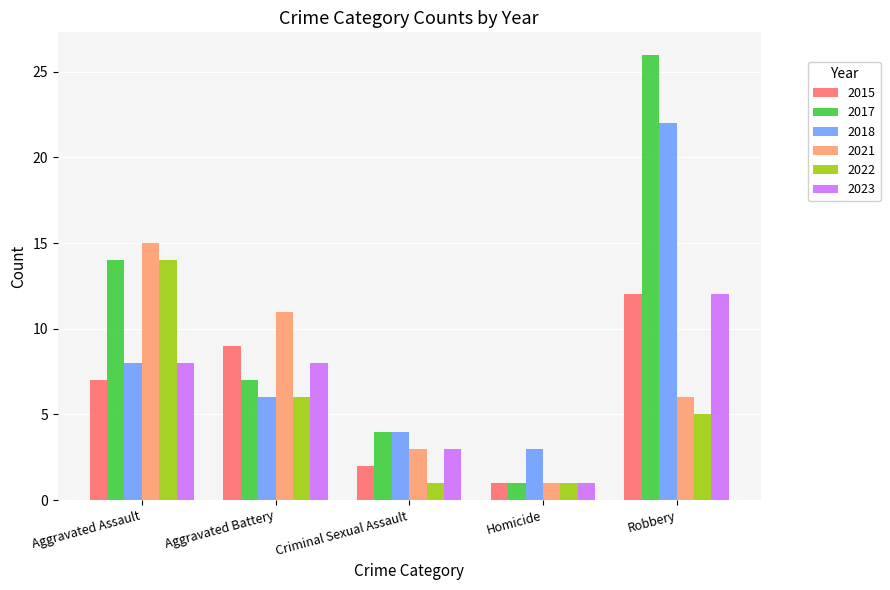

Reading left to right, extract all data points from this chart.

2015: Aggravated Assault=7	Aggravated Battery=9	Criminal Sexual Assault=2	Homicide=1	Robbery=12
2017: Aggravated Assault=14	Aggravated Battery=7	Criminal Sexual Assault=4	Homicide=1	Robbery=26
2018: Aggravated Assault=8	Aggravated Battery=6	Criminal Sexual Assault=4	Homicide=3	Robbery=22
2021: Aggravated Assault=15	Aggravated Battery=11	Criminal Sexual Assault=3	Homicide=1	Robbery=6
2022: Aggravated Assault=14	Aggravated Battery=6	Criminal Sexual Assault=1	Homicide=1	Robbery=5
2023: Aggravated Assault=8	Aggravated Battery=8	Criminal Sexual Assault=3	Homicide=1	Robbery=12